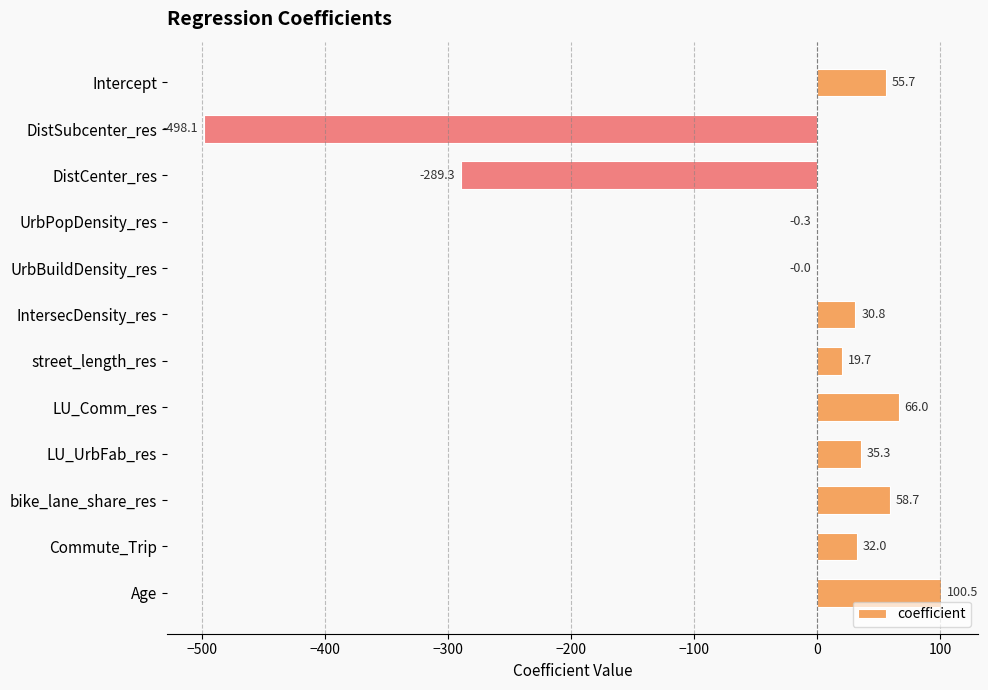

How many data points are above 31?

6